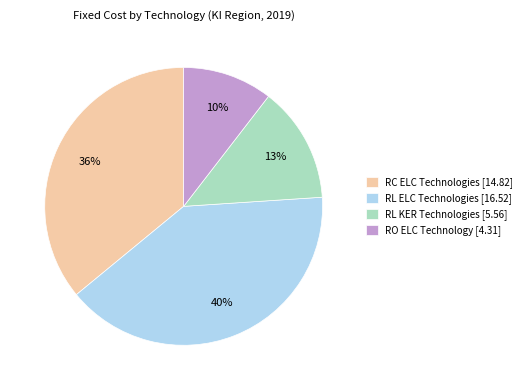

What is the ratio of the value at RO ELC Technology [4.31] to the value at RL KER Technologies [5.56]?

0.8